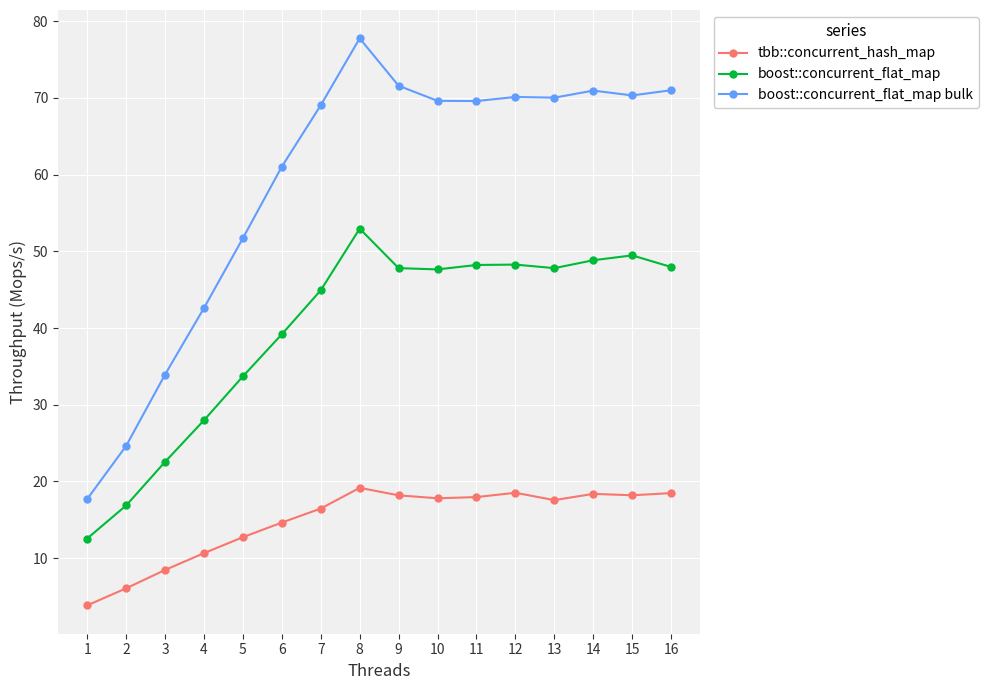

Count the number of data series in this chart.

3